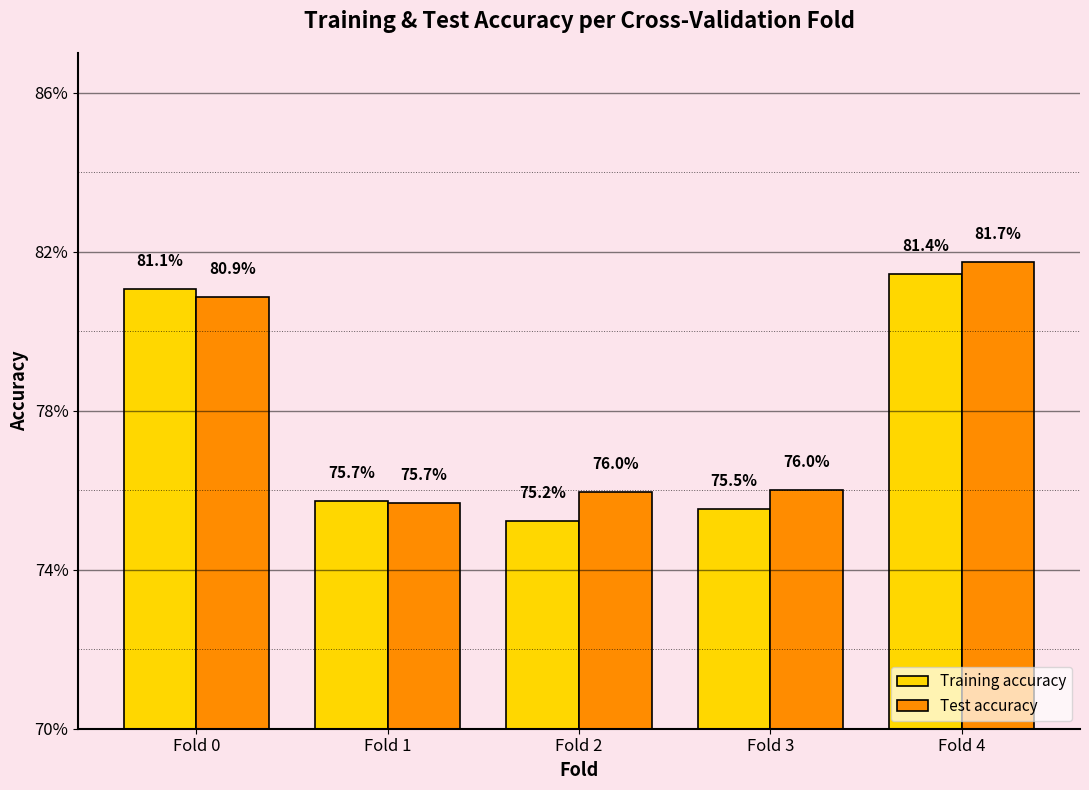

Reading left to right, list all the values displayed in this chart.

Training accuracy: 0.8	0.8	0.8	0.8	0.8
Test accuracy: 0.8	0.8	0.8	0.8	0.8